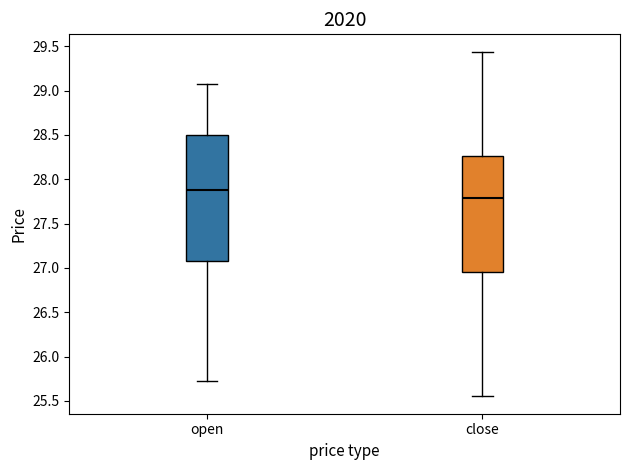

Reading left to right, read every box against the y-axis: the position of its median line, the range the box covers, and the ends of its whiskers. The values are not printed on the chart, so give them approximately, as read against the axis.

open: median 27.90, box 27.10 to 28.50, whiskers 25.70 to 29.05
close: median 27.80, box 26.95 to 28.25, whiskers 25.55 to 29.45